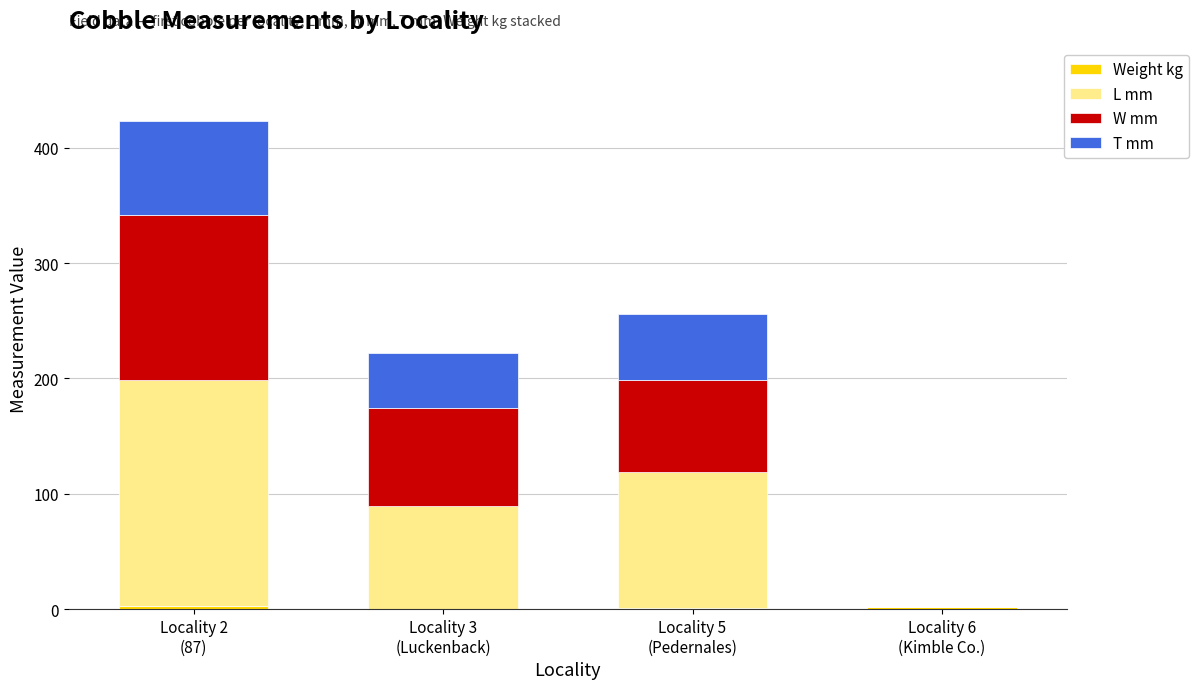

Does the chart contain stacked bars?

Yes